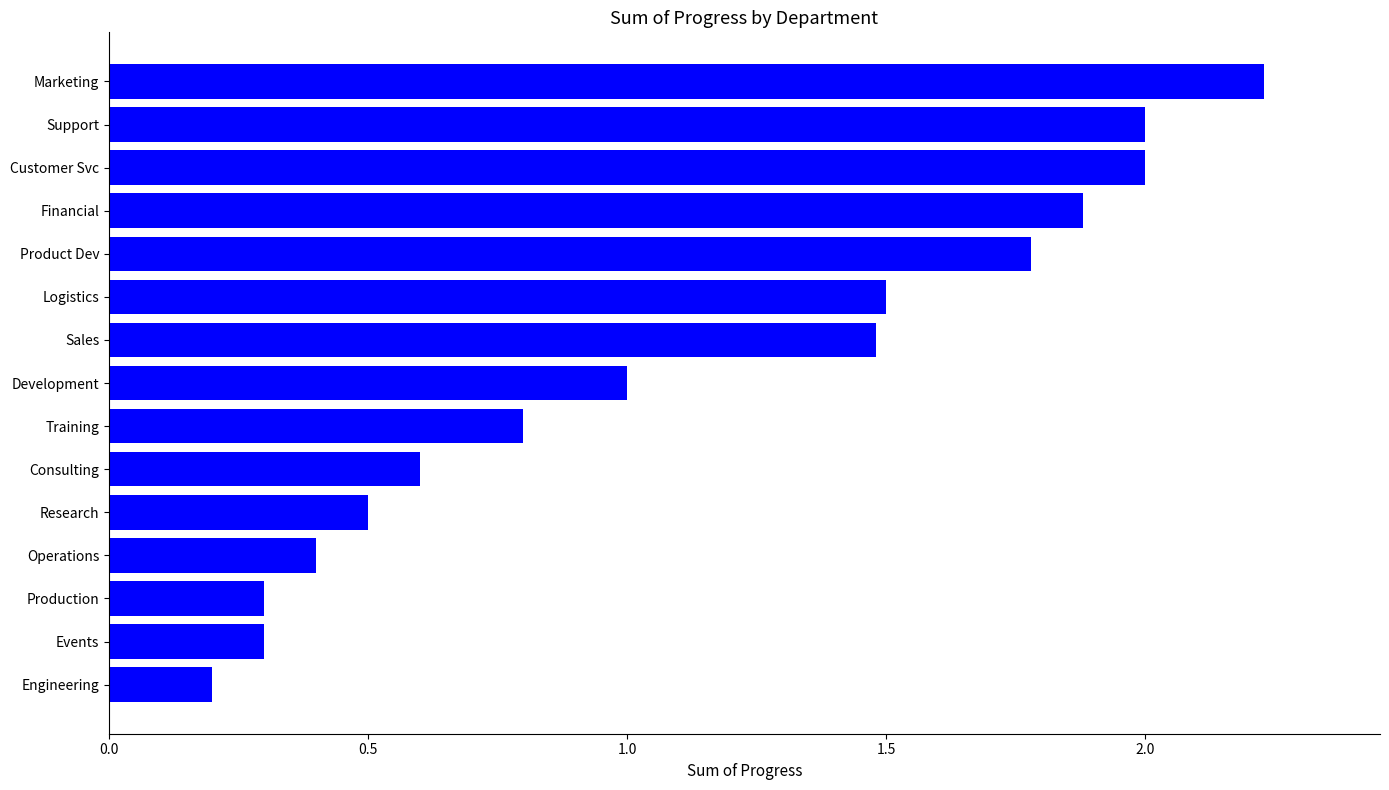

Which label corresponds to the smallest value in the chart?

Engineering